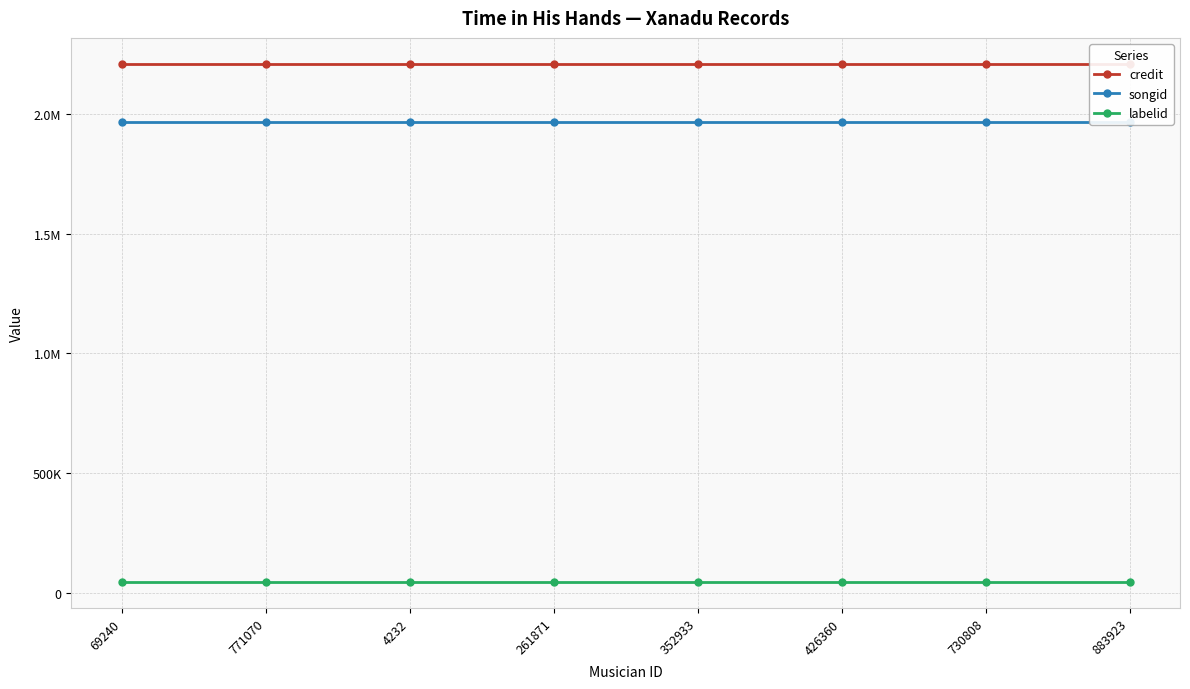

Is the value of credit at 730808 greater than the value of songid at 730808?

Yes